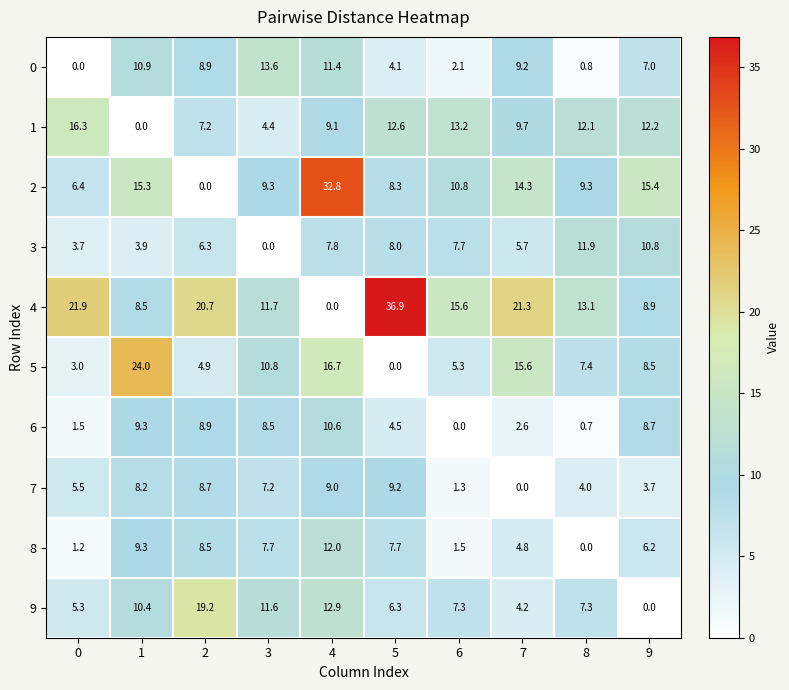

What is the total value across all series at 2?

93.3